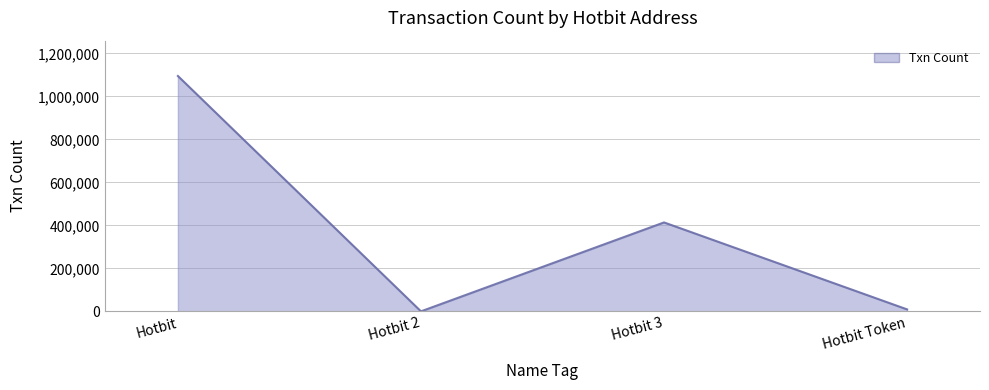

What is the change in value from Hotbit to Hotbit Token?

-1084888